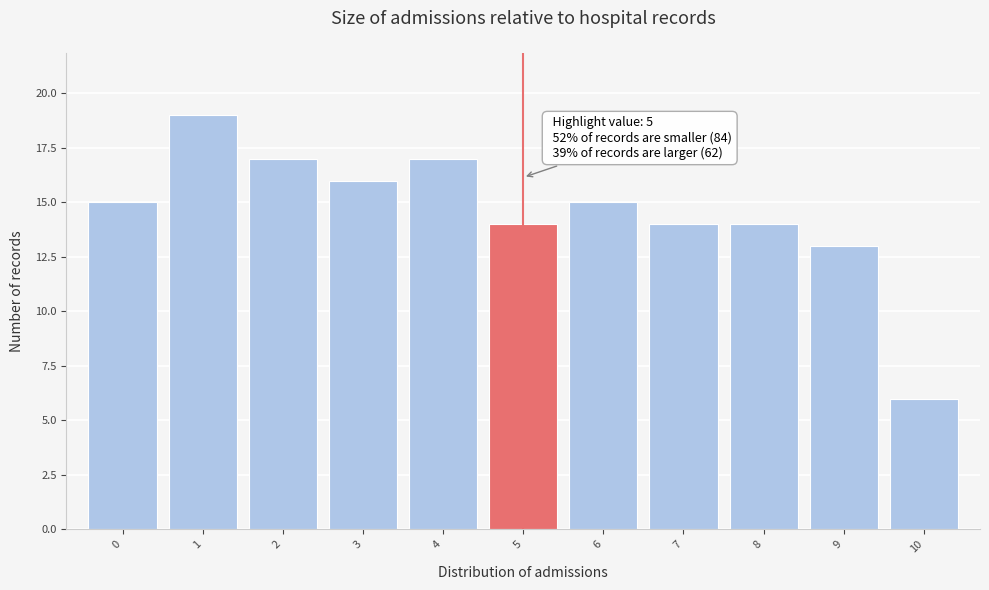

Which range on the x-axis has the tallest bar?

0.5 to 1.5